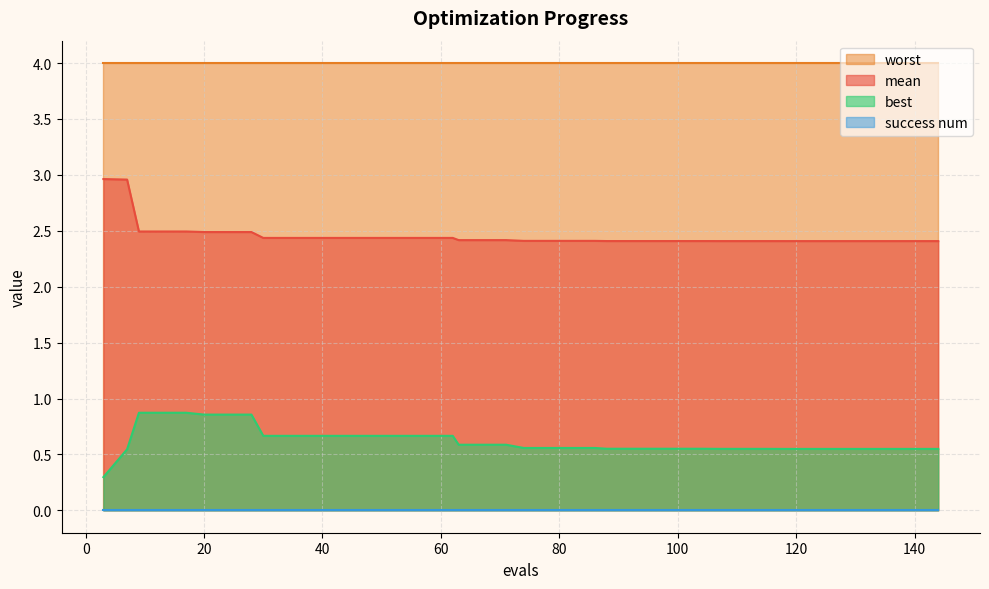

True or false: best and mean cross at least once.

False